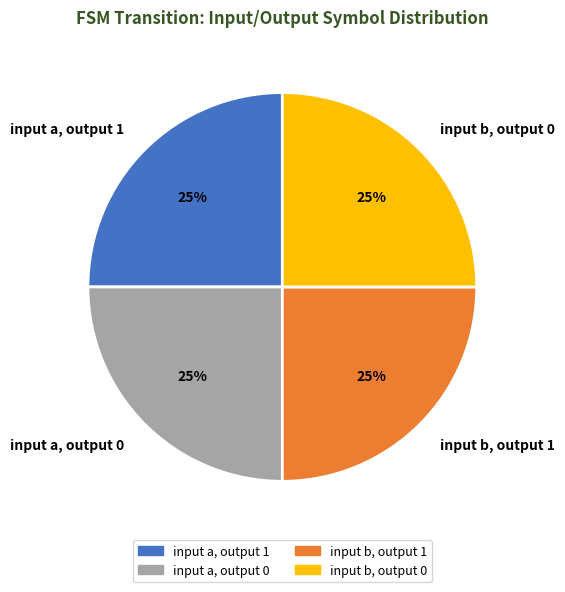

What is the ratio of the value at input a, output 0 to the value at input b, output 1?

1.0